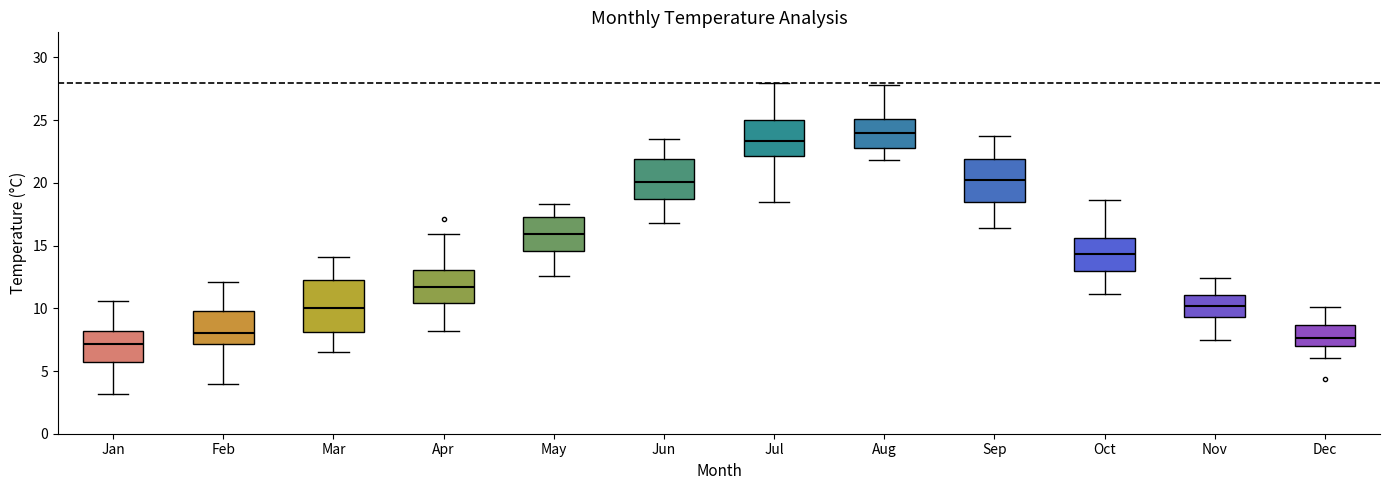

Where is the upper edge of the box for Mar on the y-axis? The values are not printed on the chart, so give them approximately, as read against the axis.

12.0